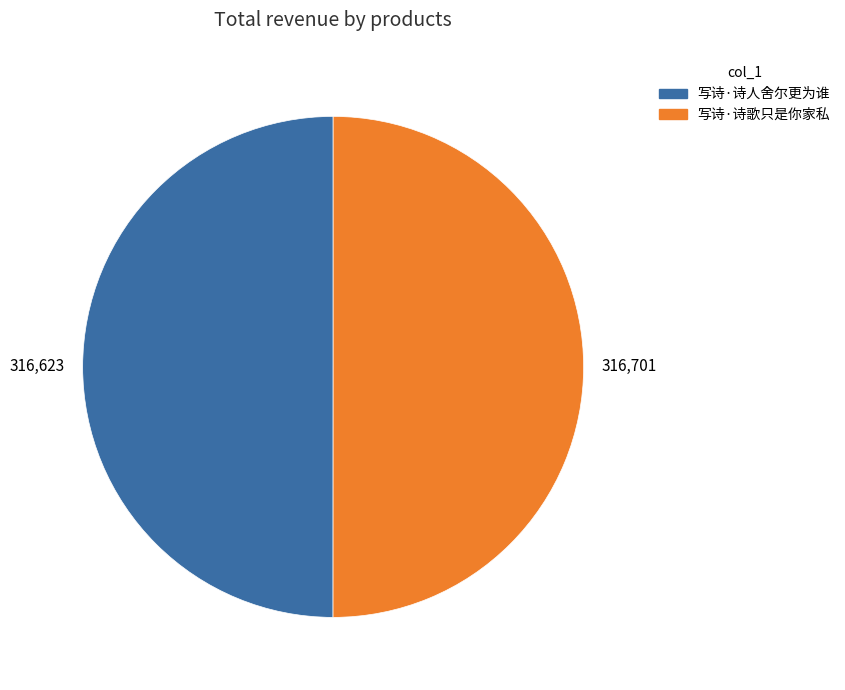

The 写诗·诗人舍尔更为谁 slice represents 50% of the pie. True or false?

True